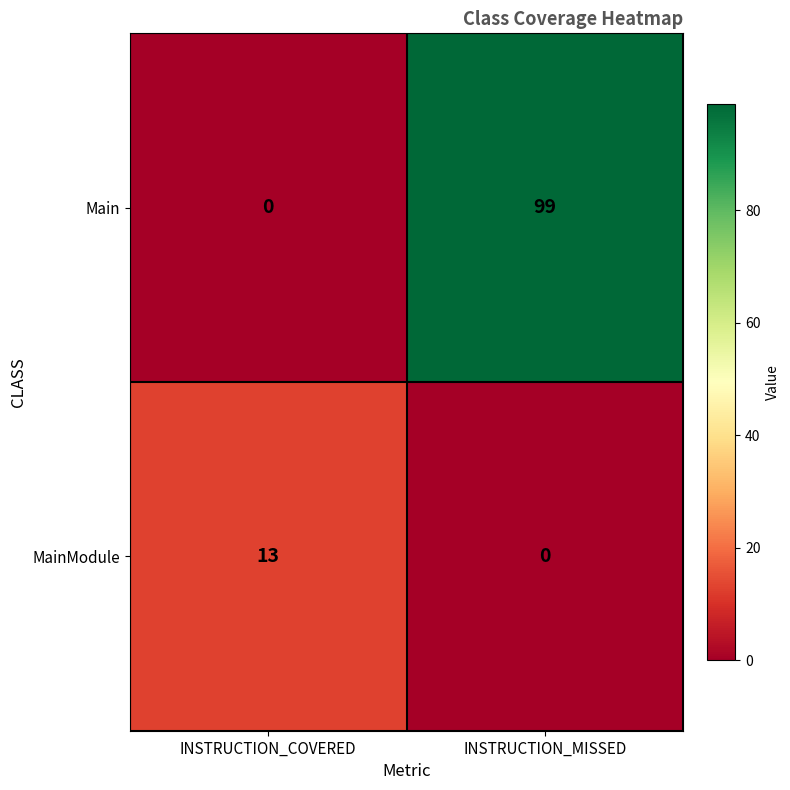

What is the sum of all Main values?

99